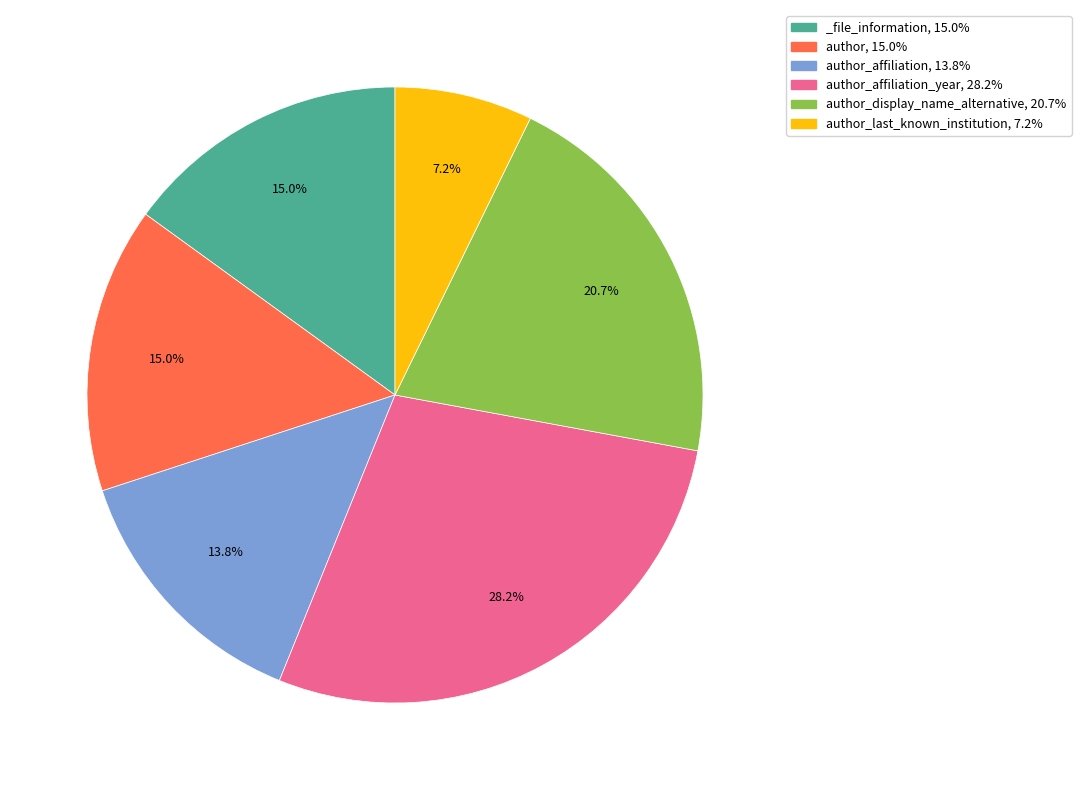

What is the smallest slice in the pie chart?

author_last_known_institution, 7.2%